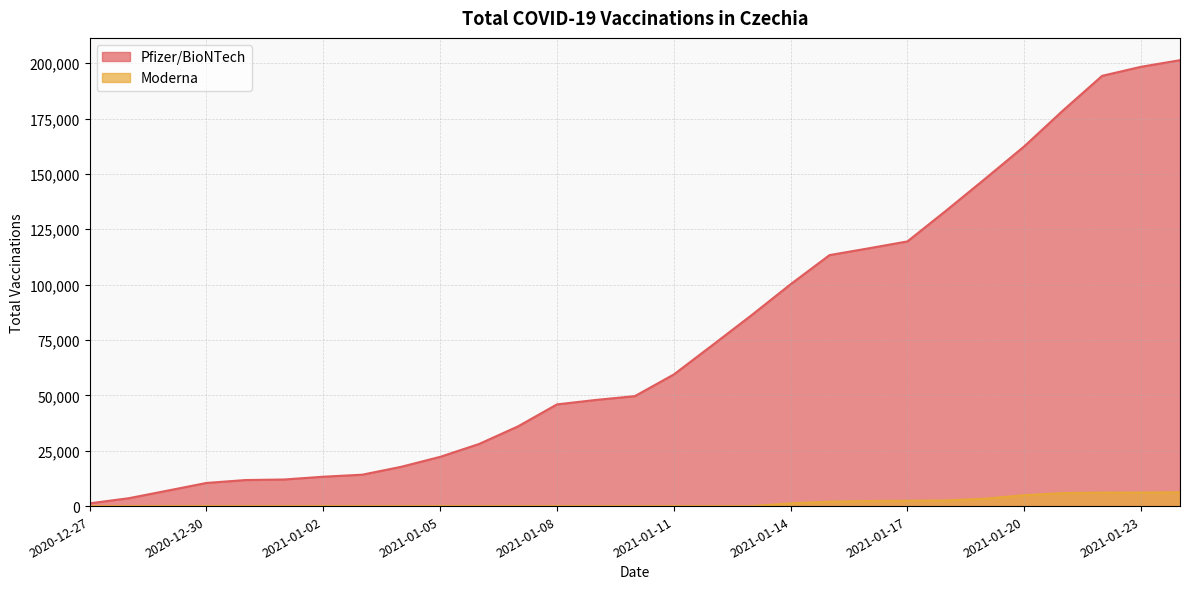

Reading left to right, transcribe all the data shown in this chart.

Pfizer/BioNTech: 2020-12-27=1249	2020-12-28=3542	2020-12-29=6985	2020-12-30=10452	2020-12-31=11757	2021-01-01=12017	2021-01-02=13266	2021-01-03=14179	2021-01-04=17743	2021-01-05=22235	2021-01-06=28048	2021-01-07=35999	2021-01-08=45924	2021-01-09=47932	2021-01-10=49652	2021-01-11=59430	2021-01-12=72778	2021-01-13=86244	2021-01-14=100181	2021-01-15=113338	2021-01-16=116385	2021-01-17=119520	2021-01-18=133519	2021-01-19=147876	2021-01-20=162450	2021-01-21=178727	2021-01-22=194290	2021-01-23=198379	2021-01-24=201355
Moderna: 2020-12-27=0	2020-12-28=0	2020-12-29=0	2020-12-30=0	2020-12-31=0	2021-01-01=0	2021-01-02=0	2021-01-03=0	2021-01-04=0	2021-01-05=0	2021-01-06=0	2021-01-07=0	2021-01-08=0	2021-01-09=0	2021-01-10=0	2021-01-11=0	2021-01-12=0	2021-01-13=0	2021-01-14=1223	2021-01-15=1980	2021-01-16=2306	2021-01-17=2395	2021-01-18=2572	2021-01-19=3346	2021-01-20=4923	2021-01-21=5878	2021-01-22=6073	2021-01-23=6113	2021-01-24=6237